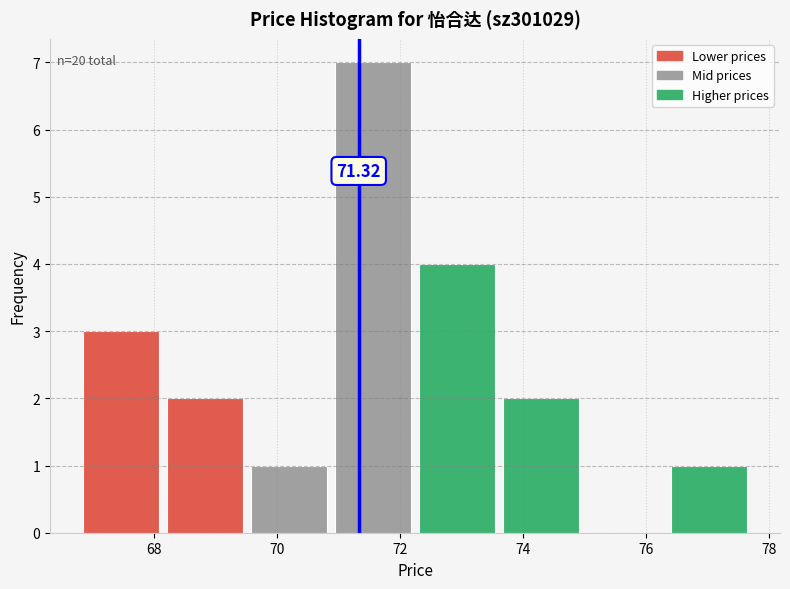

Which range on the x-axis has the tallest bar?

70.8 to 72.2